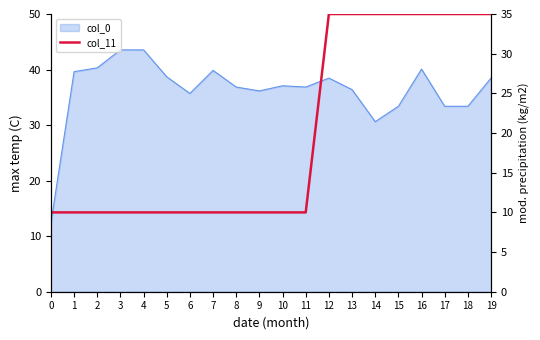

Does the chart have visible grid lines?

No